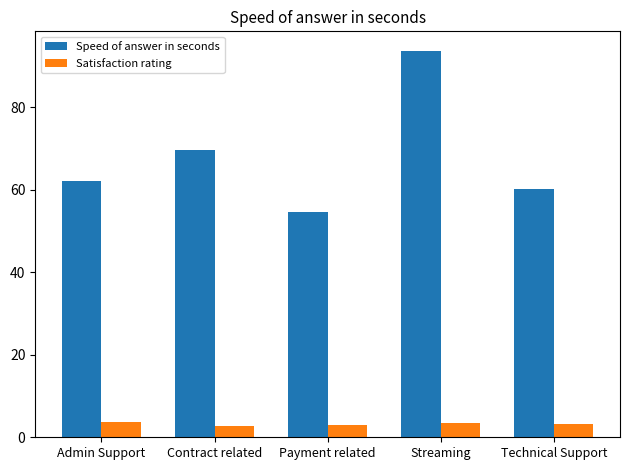

What is the maximum value for Speed of answer in seconds?

93.7